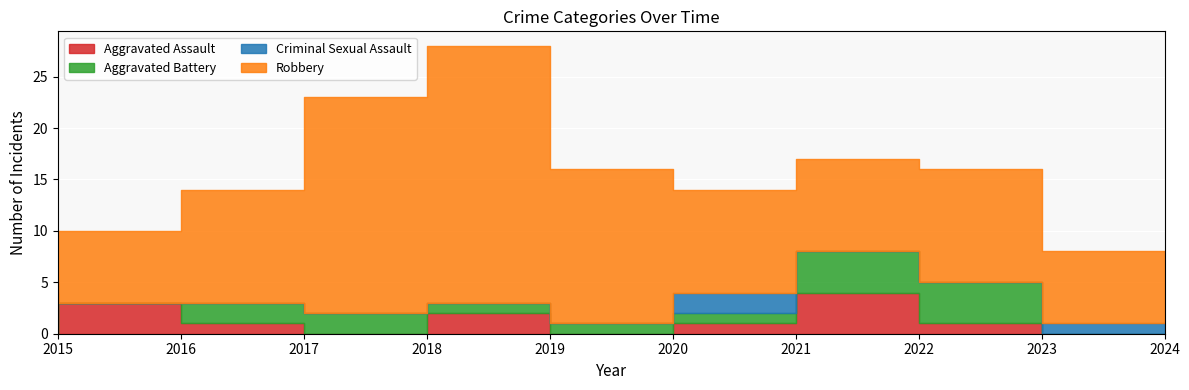

True or false: Robbery and Aggravated Battery cross at least once.

False